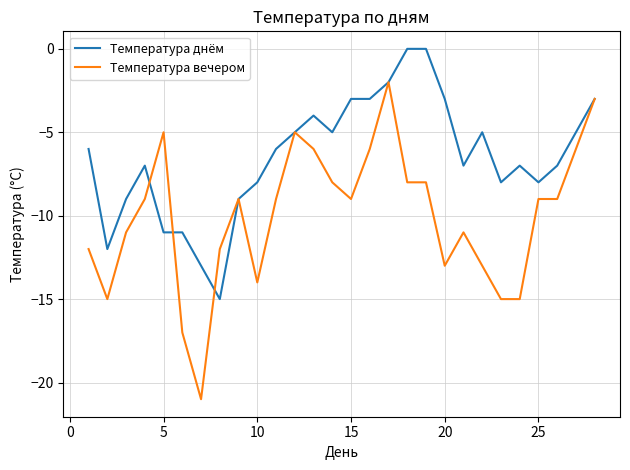

Which series has the largest total across all categories?

Температура днём